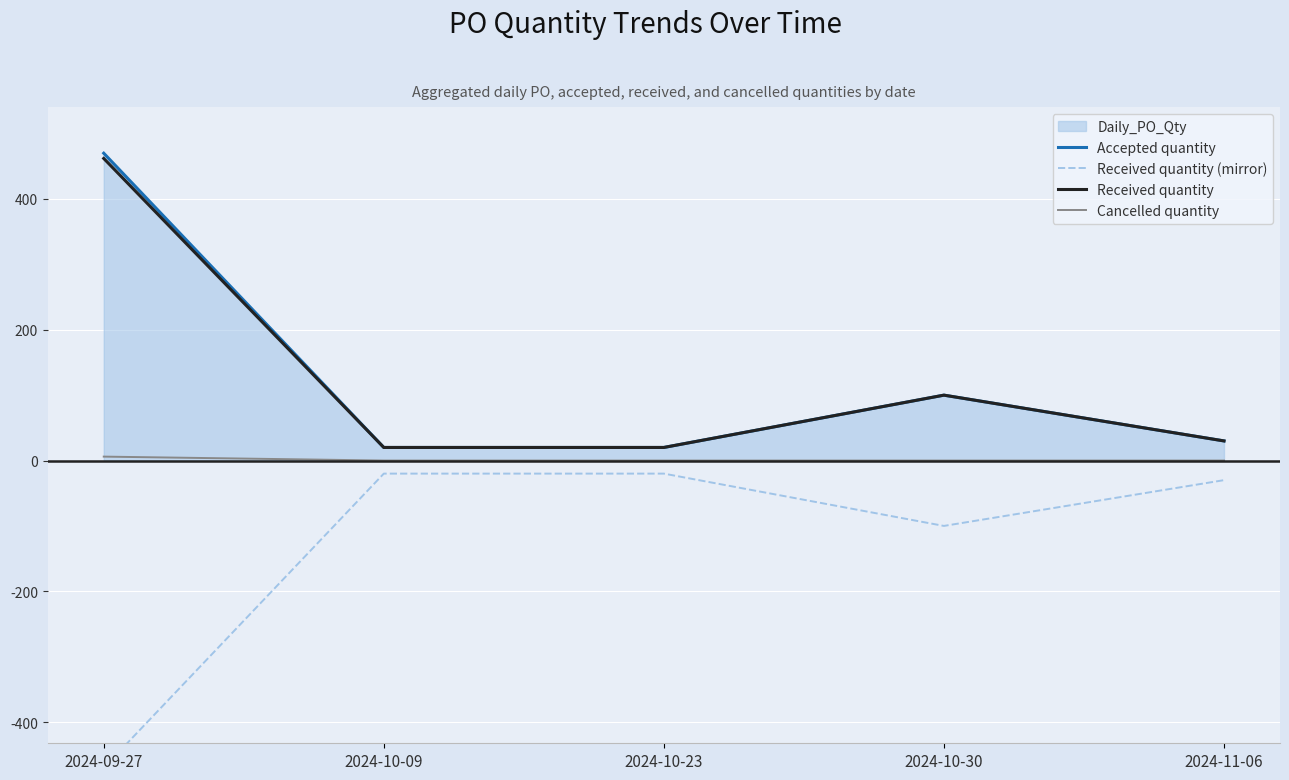

What position from the right is 2024-10-30?

2